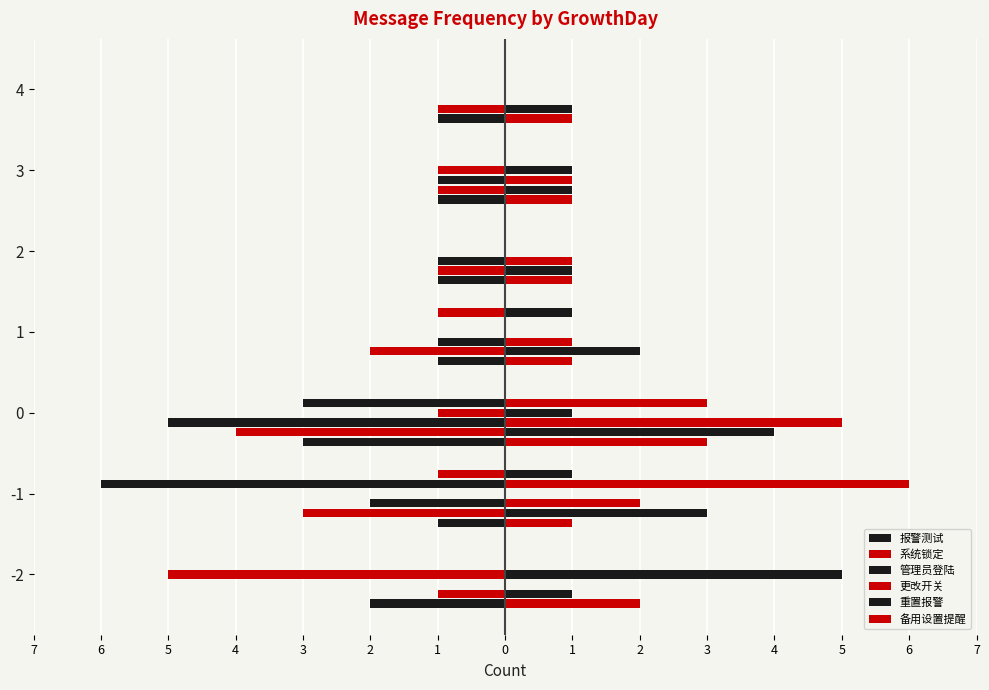

Reading left to right, what are all the values shown in this chart?

报警测试: -2	-1	-3	-1	-1	-1	-1
系统锁定: -1	-3	-4	-2	-1	-1	-1
管理员登陆: 0	-2	-5	-1	-1	-1	0
更改开关: -5	0	-1	0	0	-1	0
重置报警: 0	-6	-3	0	0	0	0
备用设置提醒: 0	-1	0	-1	0	0	0